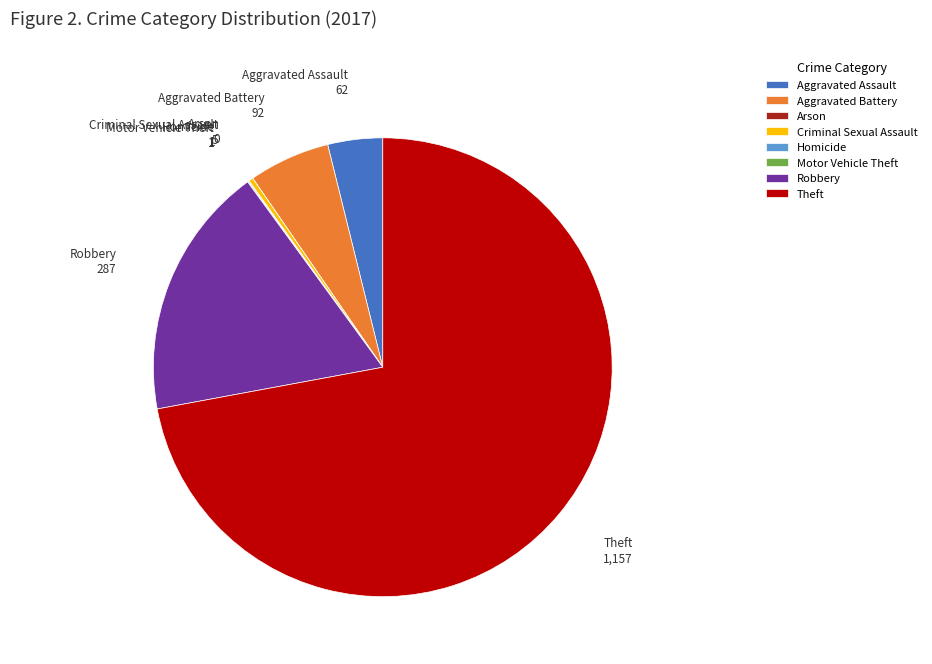

Is Theft the majority of the pie?

Yes